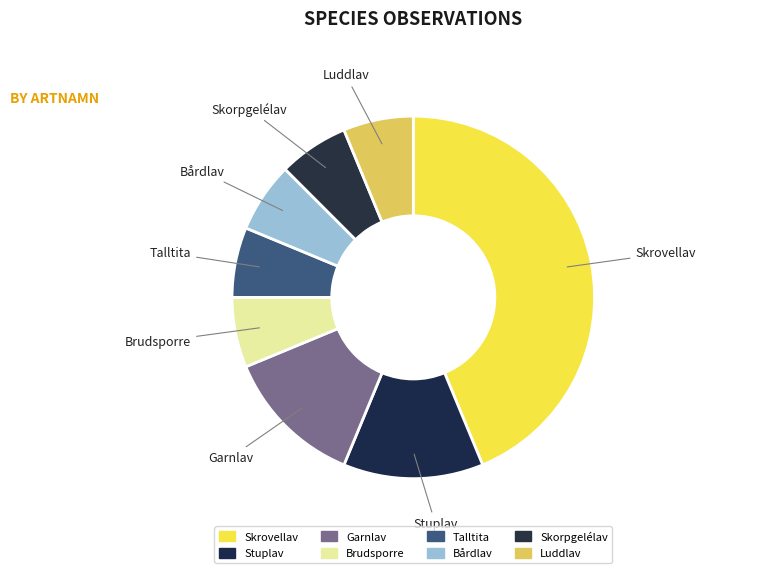

How many segments does this pie chart have?

8